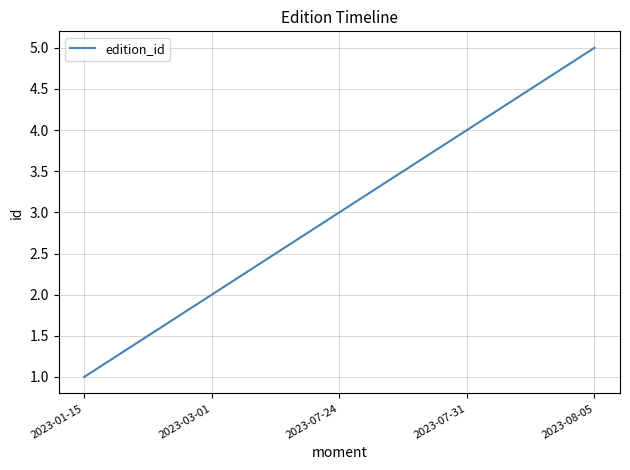

What position from the left is 2023-08-05?

5